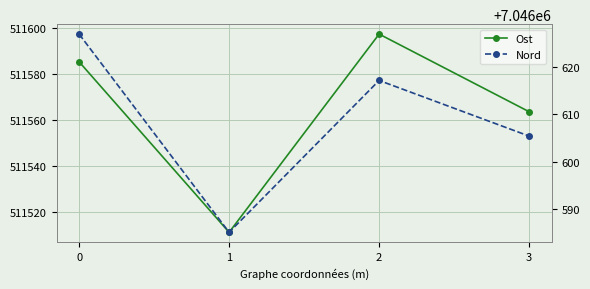

List the series in order of their peak value, highest first.

Nord, Ost